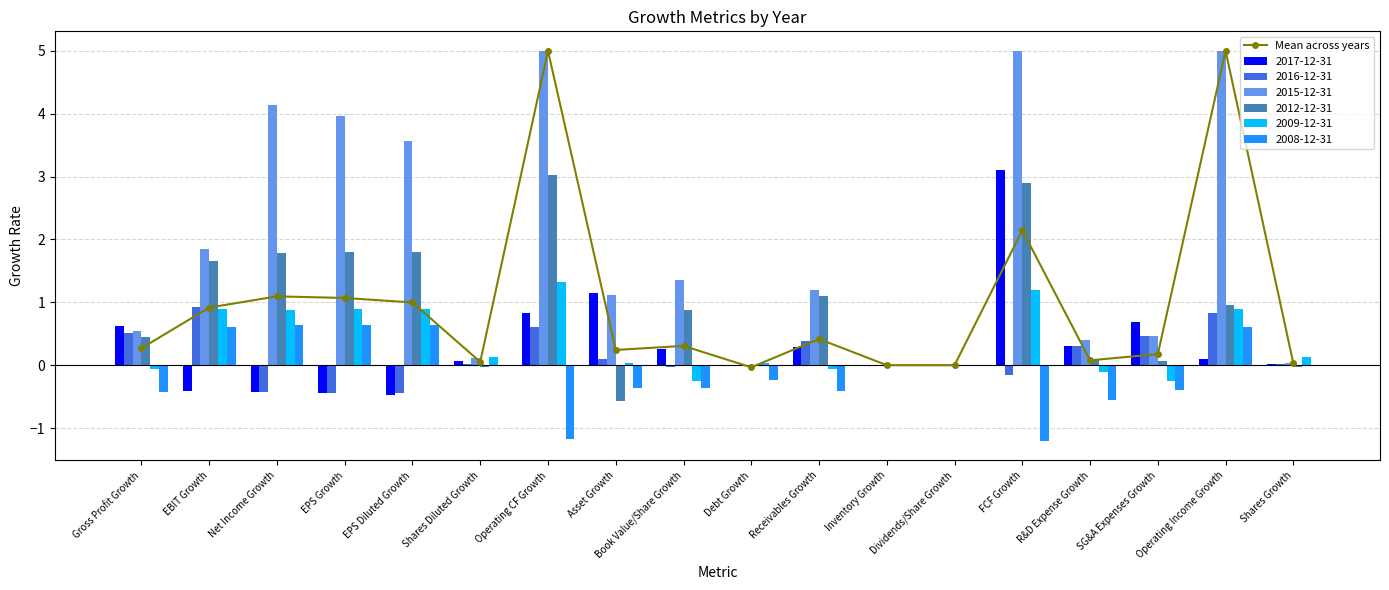

At which label does the data first exceed 0?

Gross Profit Growth